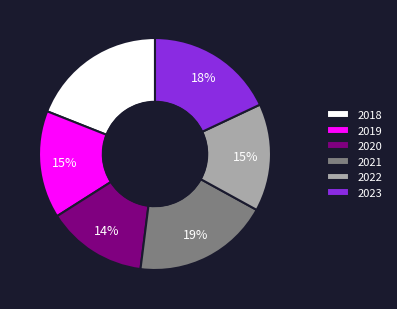

To the nearest percent, what is the average slice percentage?

17%